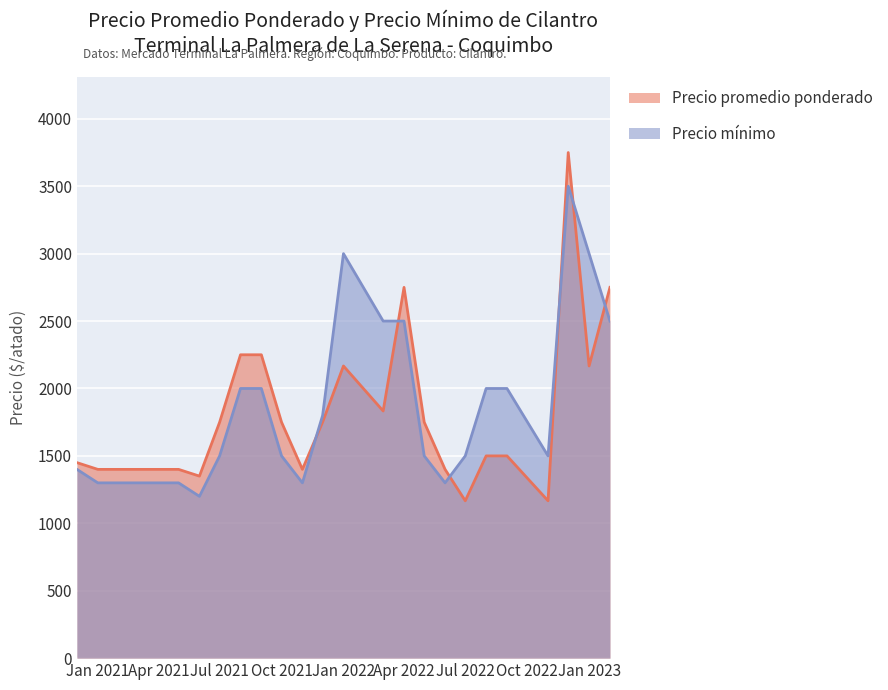

Where is Precio mínimo nearest to the value 2350?

2022-03